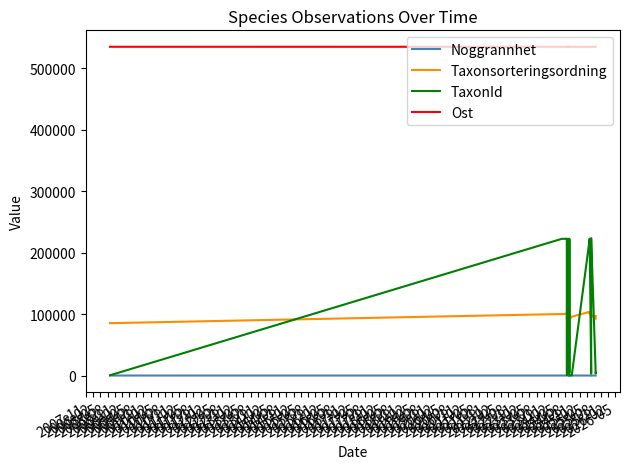

What are all the series names shown in the legend?

Noggrannhet, Taxonsorteringsordning, TaxonId, Ost